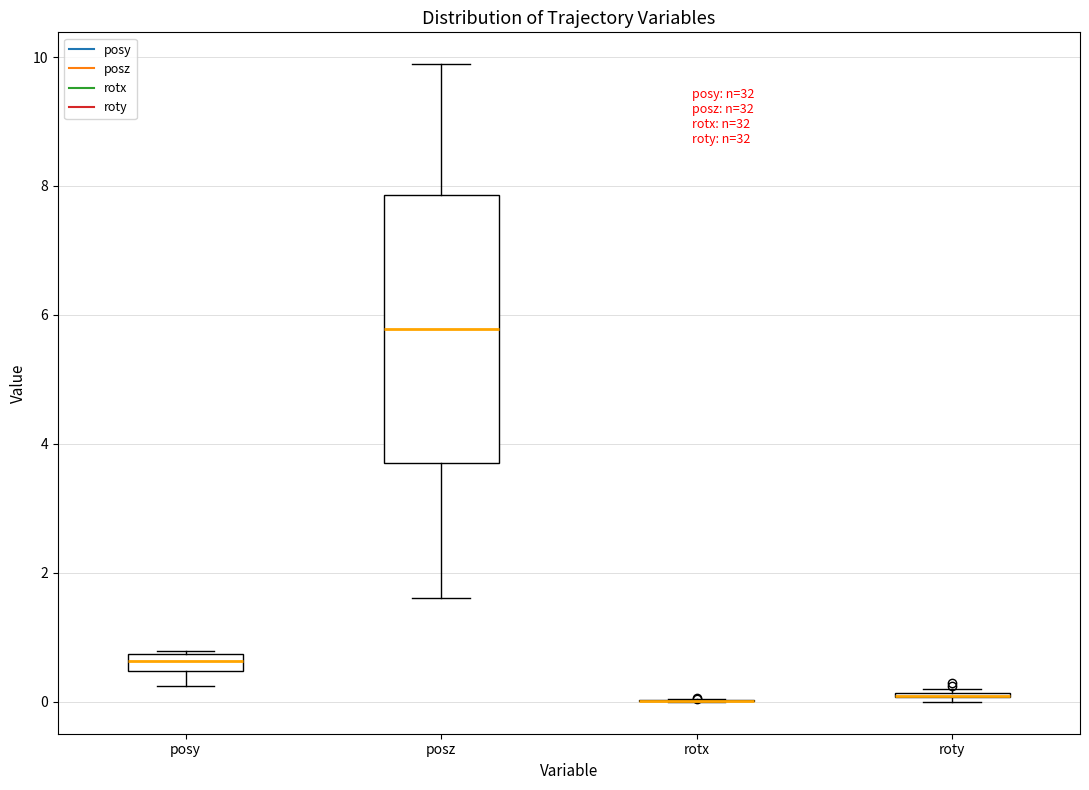

Which box is the tallest, from its lower edge to its upper edge?

posz